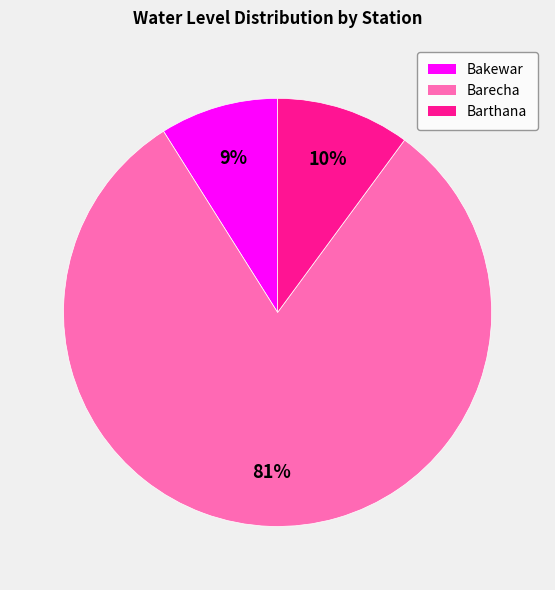

To the nearest percent, what percentage of the pie is Barthana?

10%